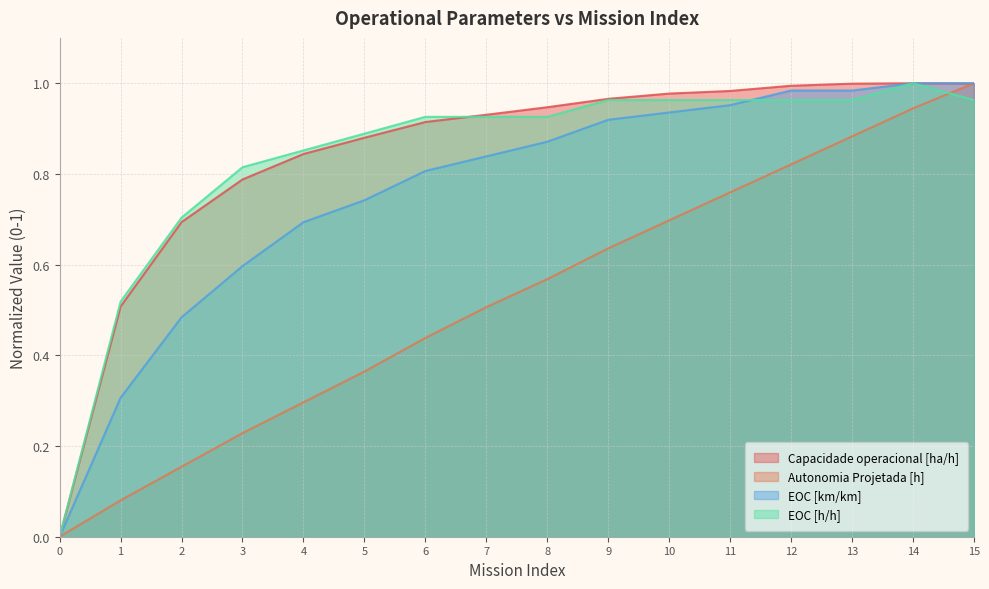

What is the maximum value for EOC [km/km]?

1.0